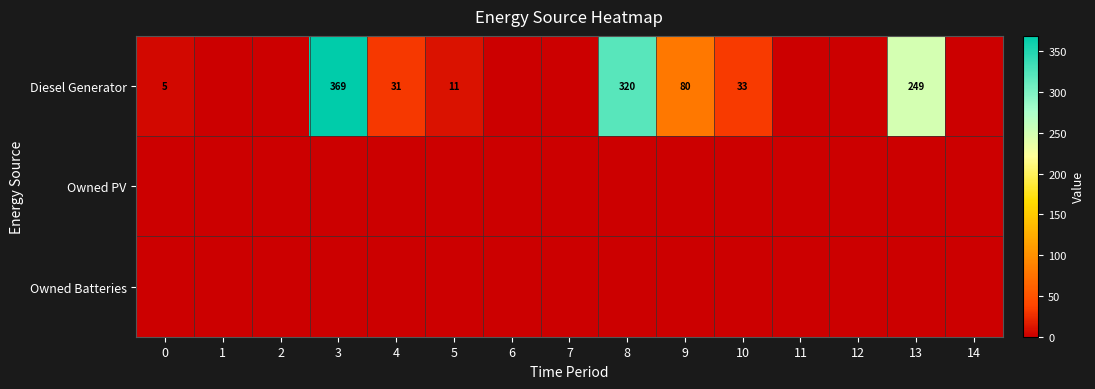

True or false: Diesel Generator has a value of 369 at 3.

True